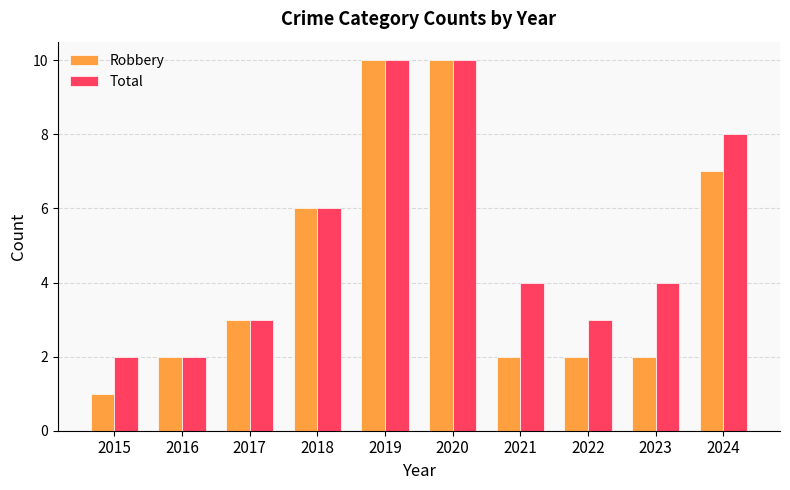

Which series has the largest range (max minus min)?

Robbery